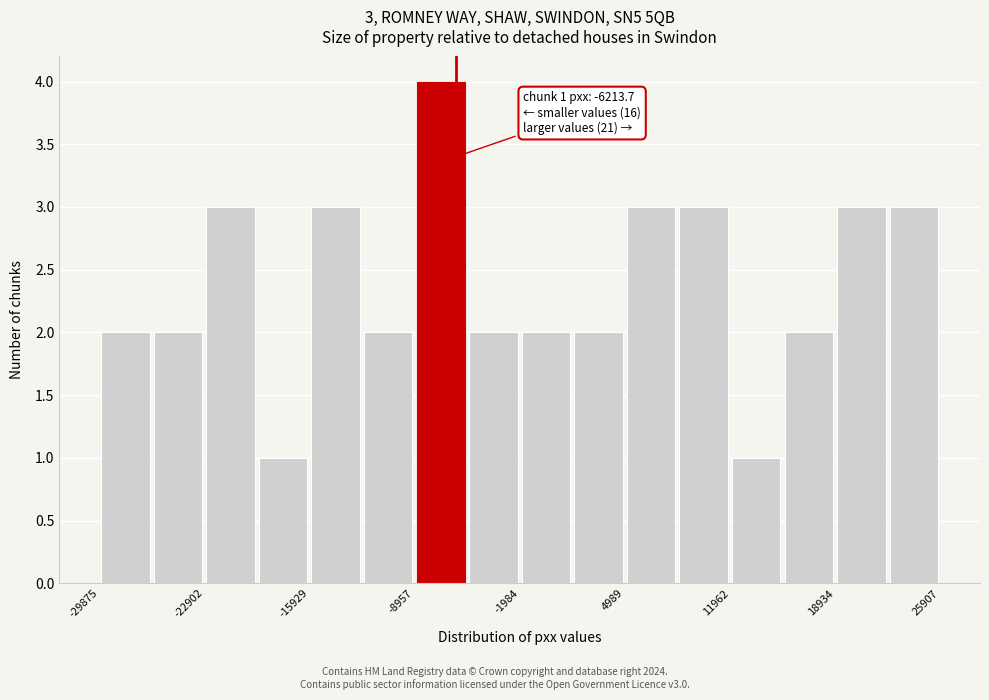

Read against the x-axis, roughly where is the centre of the tallest bar?

-7000